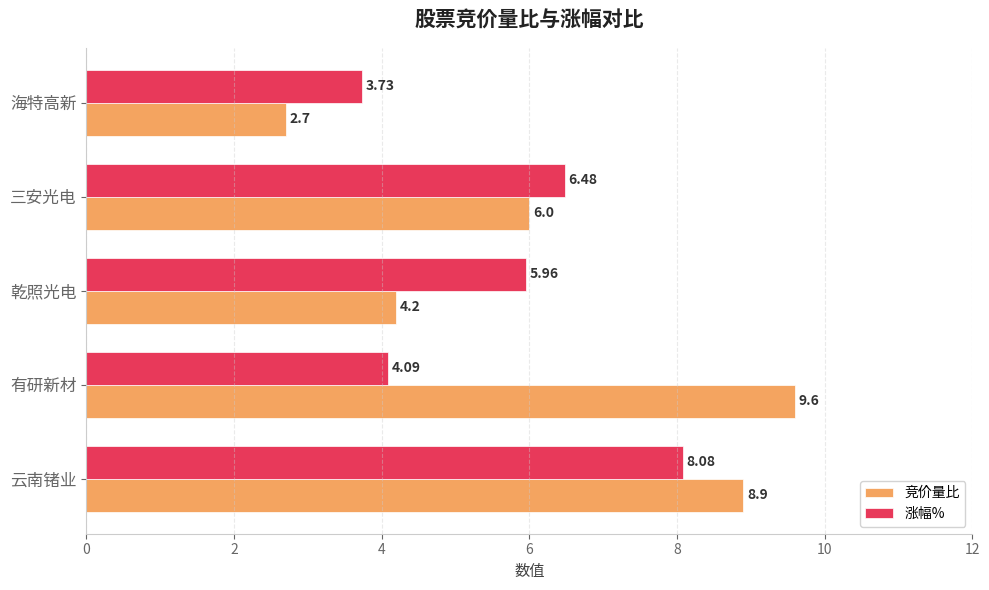

Which series has the widest spread of values?

竞价量比